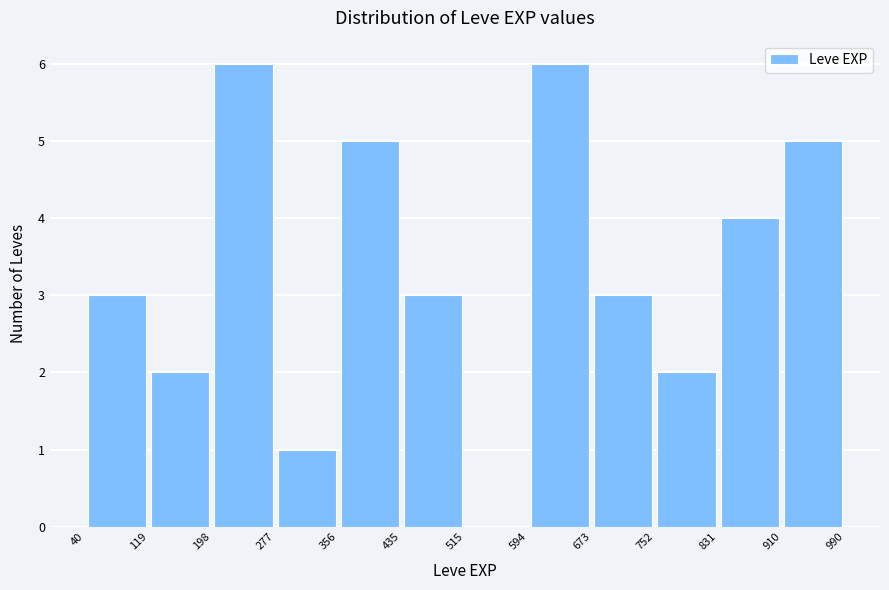

How tall is the bar that spans 277 to 356 on the x-axis? The values are not printed on the chart, so give them approximately, as read against the axis.

1